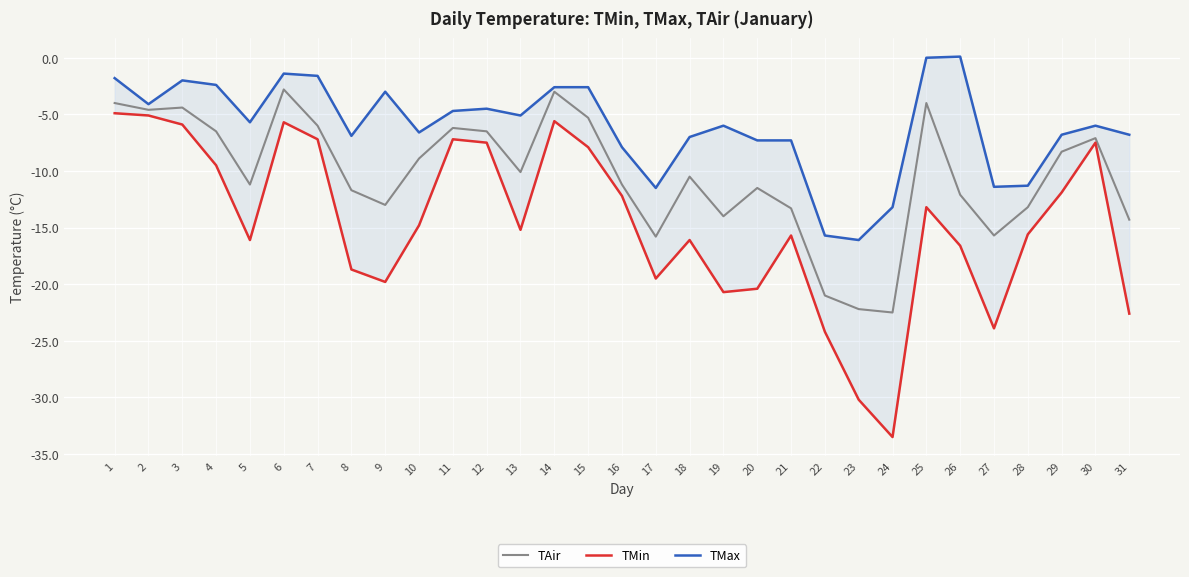

At which category does TMax reach its first local peak?

3